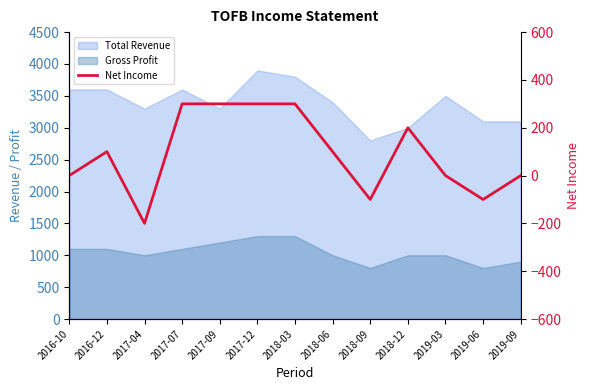

Does the chart have visible grid lines?

No